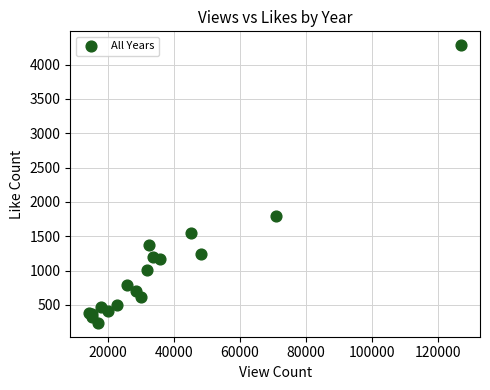

What Y value in the scatter plot is closest to 2260?

1790